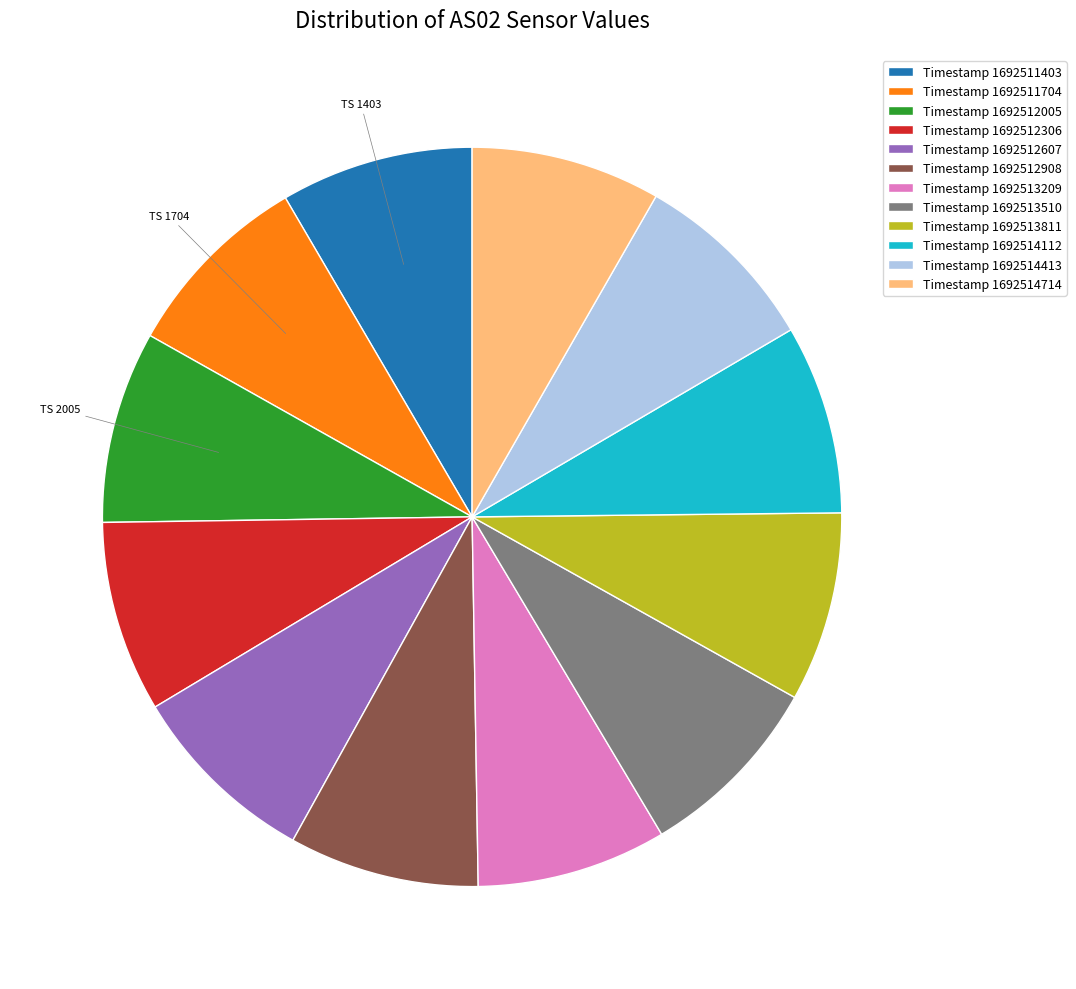

Does Timestamp 1692513510 represent more than half of the total?

No